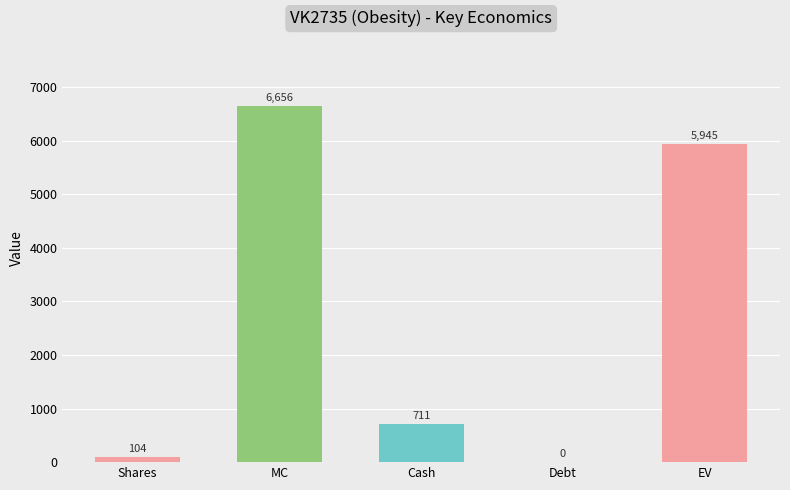

What is the difference between the values at EV and Cash?

5234